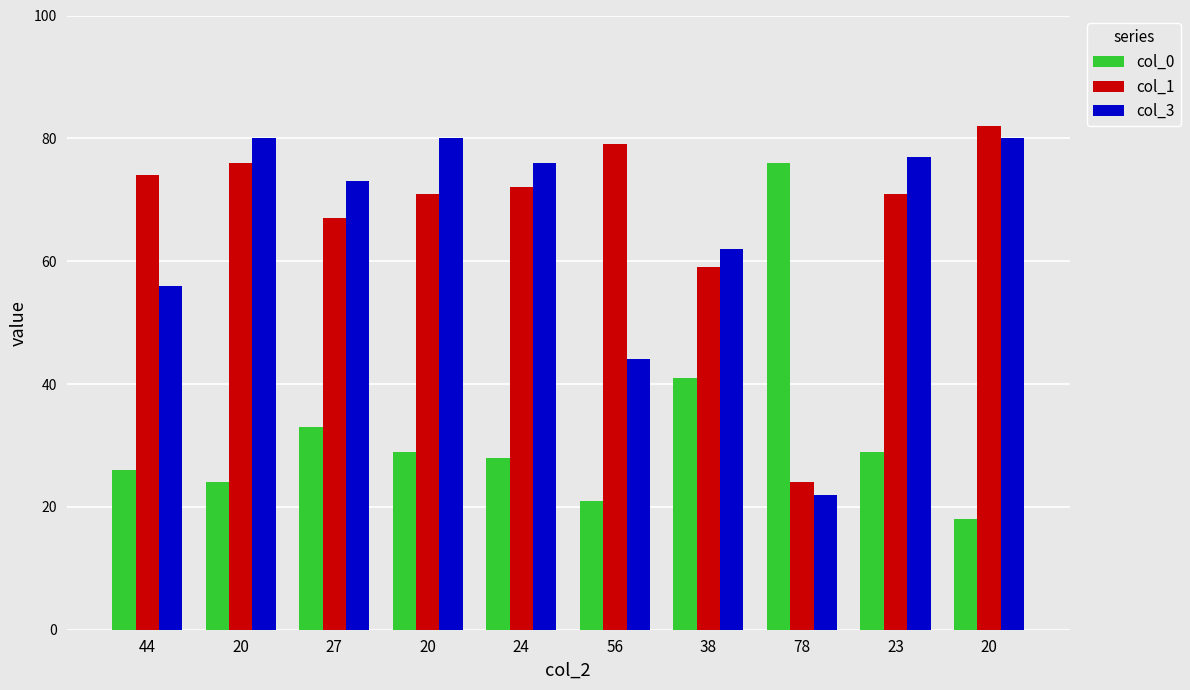

At which label does col_3 reach its peak?

20